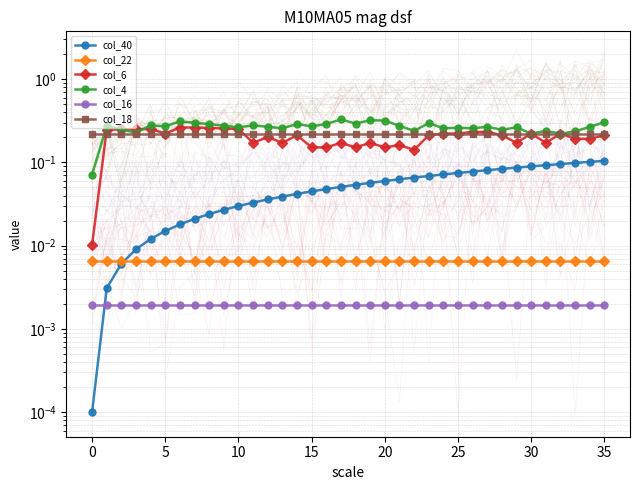

What is the label of the 31st point from the left?

30